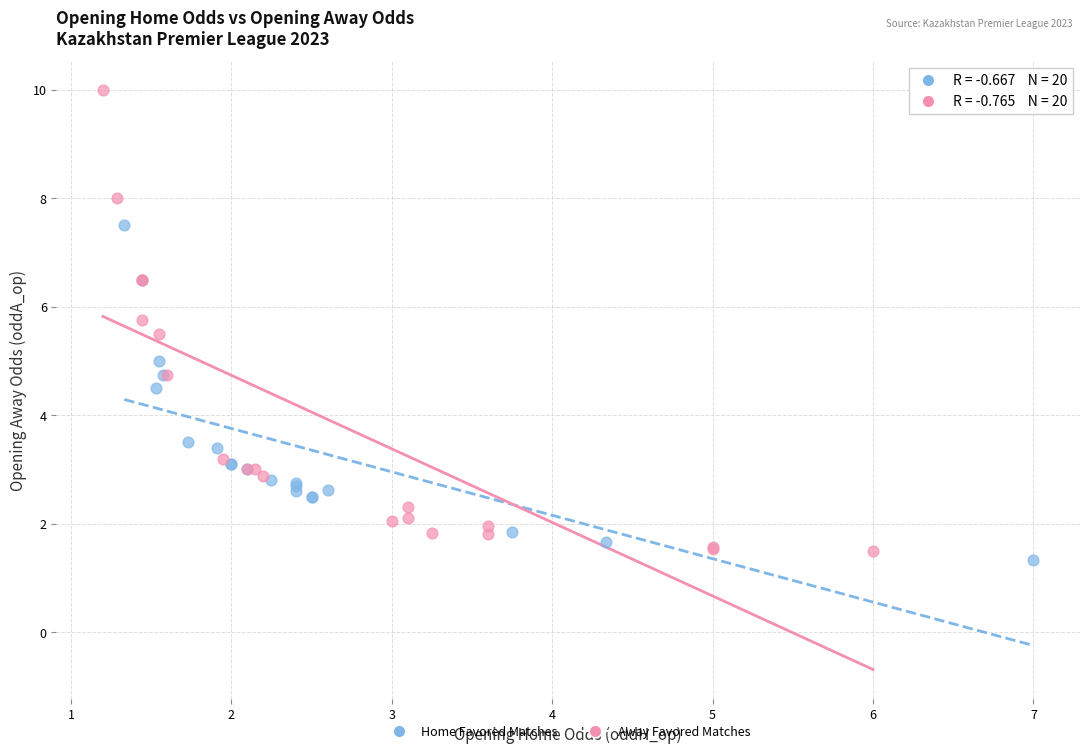

Which series has the largest Y range (max minus min)?

Away Favored Matches